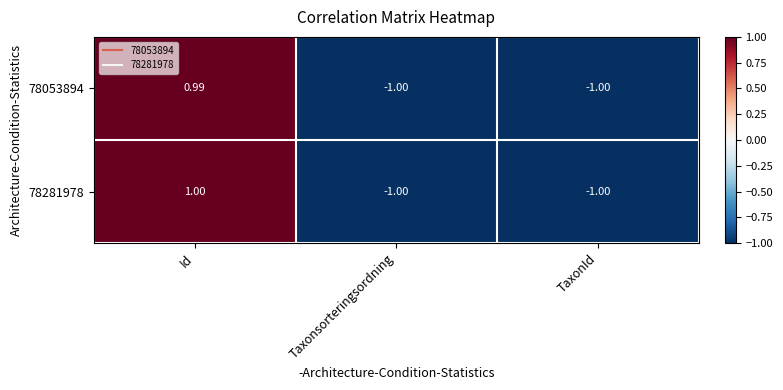

At which label is 78053894 closest to 0?

Id